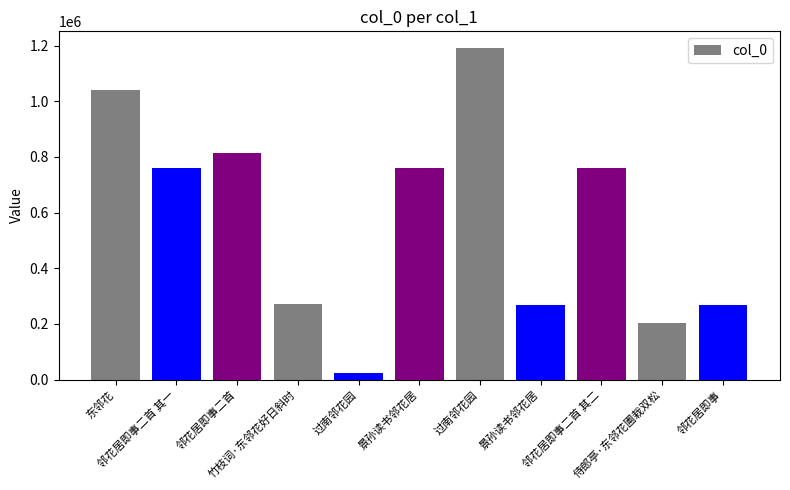

Reading left to right, what are all the values shown in this chart?

东邻花=1041502	邻花居即事二首 其一=761853	邻花居即事二首=814628	竹枝词·东邻花好日斜时=273240	过南邻花园=22789	景孙读书邻花居=761843	过南邻花园=1191486	景孙读书邻花居=268918	邻花居即事二首 其二=761854	侍郎亭·东邻花圃栽双松=202535	邻花居即事=268930